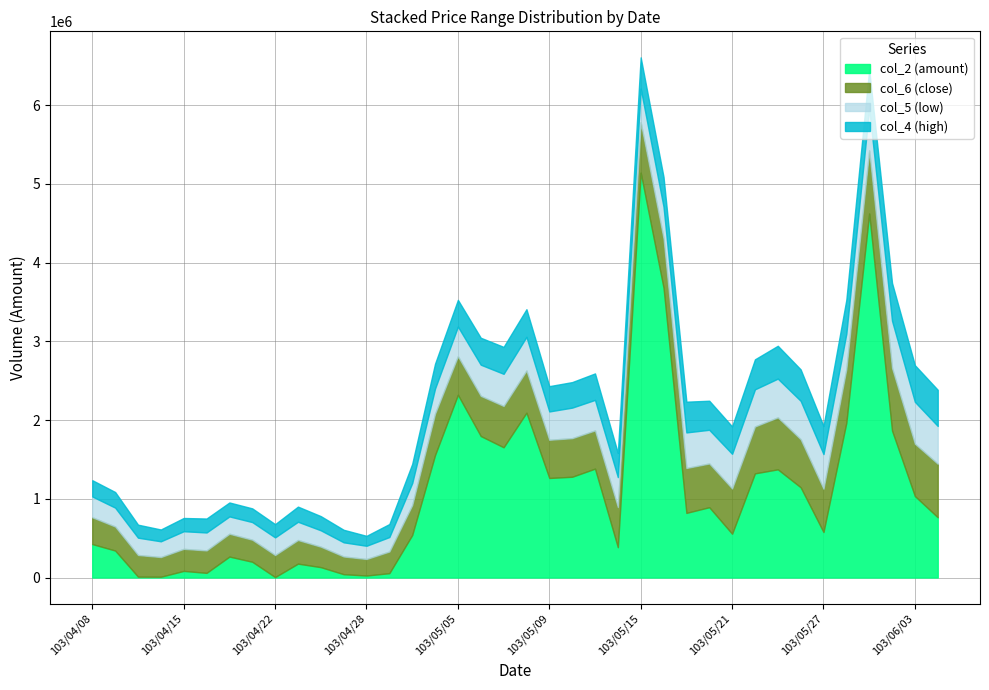

What is the label of the 17th point from the left?

103/05/05